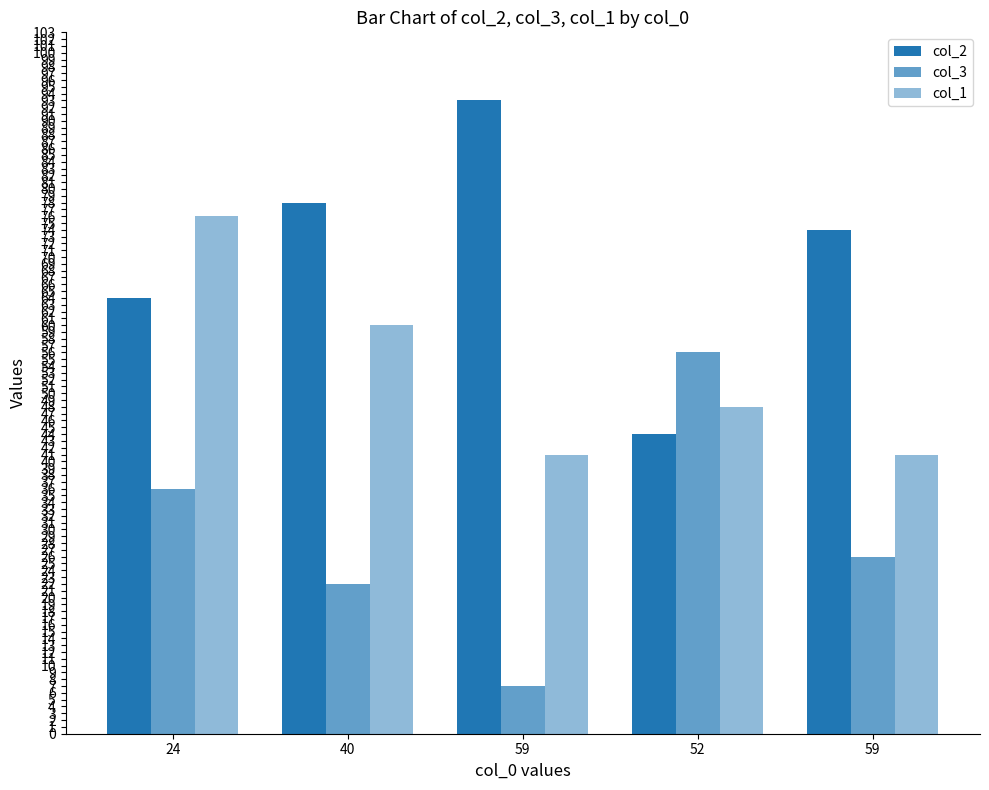

What is the difference between the col_2 values at 52 and 59?

30